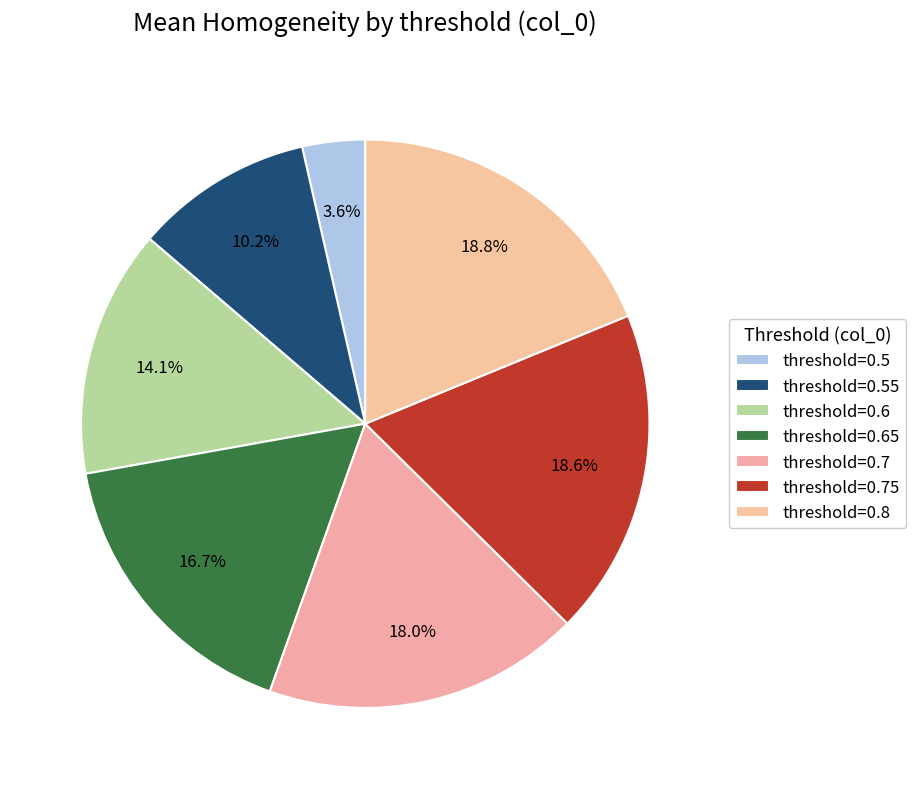

How many segments does this pie chart have?

7